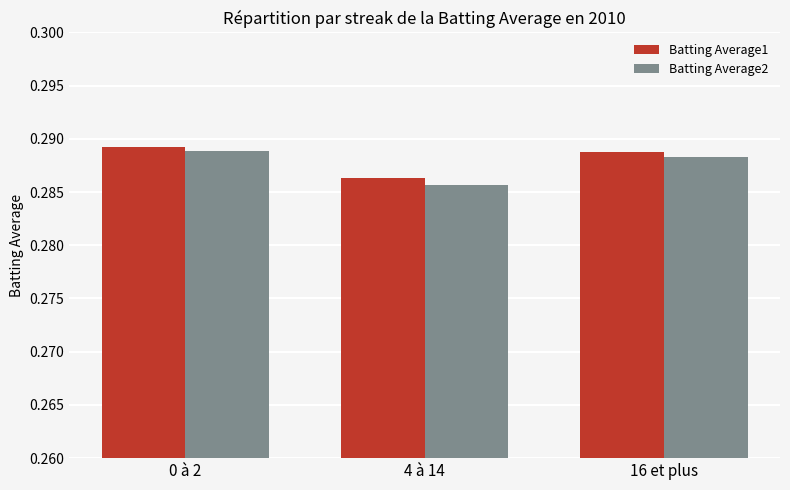

What position from the left is 0 à 2?

1